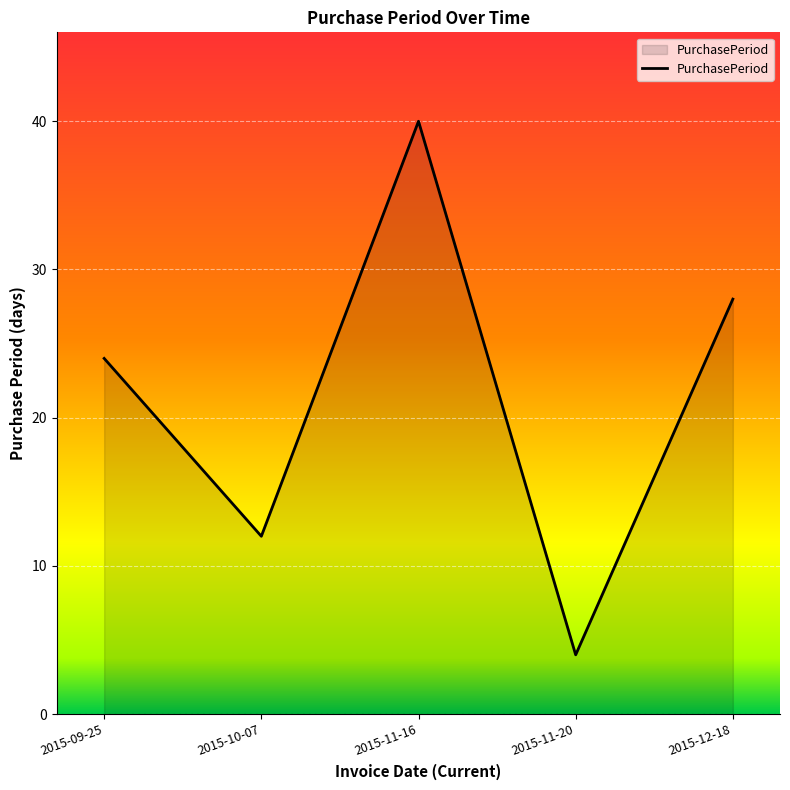

How many series are shown in this chart?

1